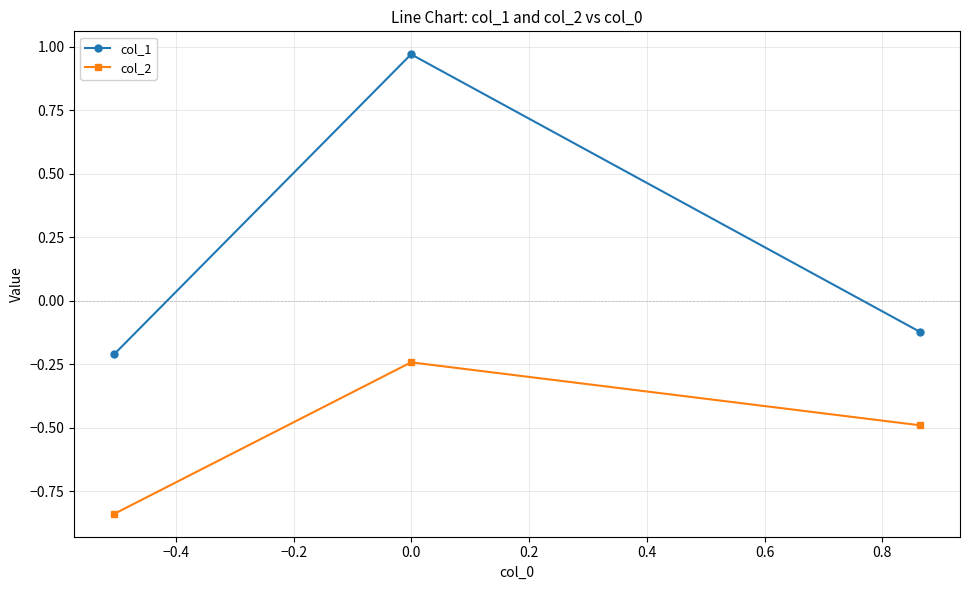

What is the difference between the maximum and minimum values in the col_2 series?

0.6